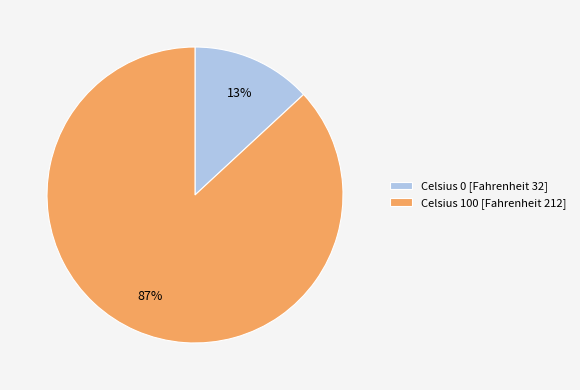

What is the majority slice?

Celsius 100 [Fahrenheit 212]